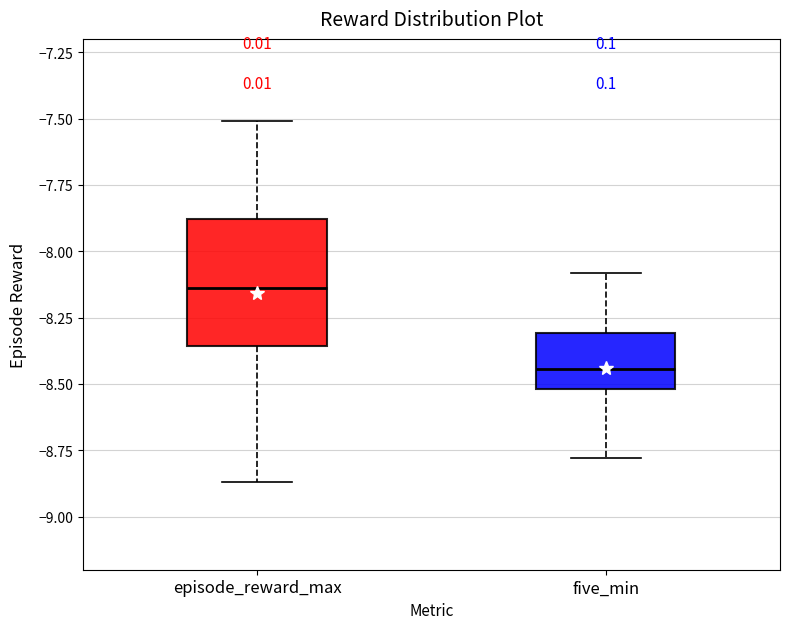

Reading left to right, read every box against the y-axis: the position of its median line, the range the box covers, and the ends of its whiskers. The values are not printed on the chart, so give them approximately, as read against the axis.

episode_reward_max: median -8.15, box -8.35 to -7.90, whiskers -8.85 to -7.50
five_min: median -8.45, box -8.50 to -8.30, whiskers -8.80 to -8.10